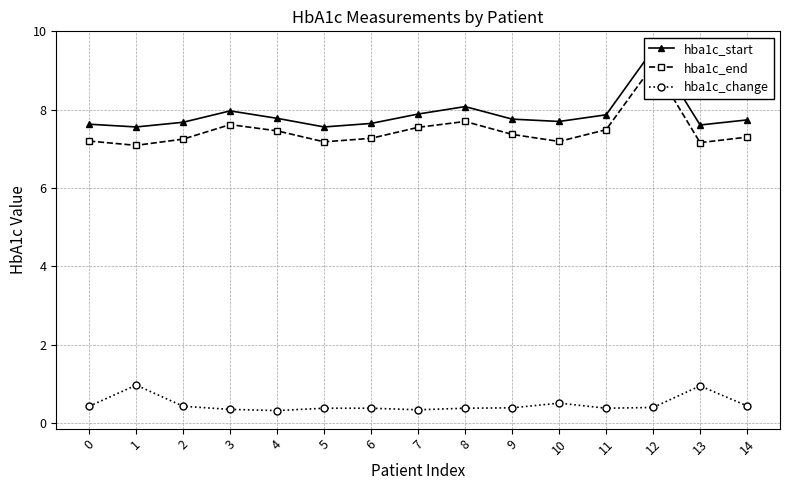

What is the difference between the highest and lowest values at 6?

7.3